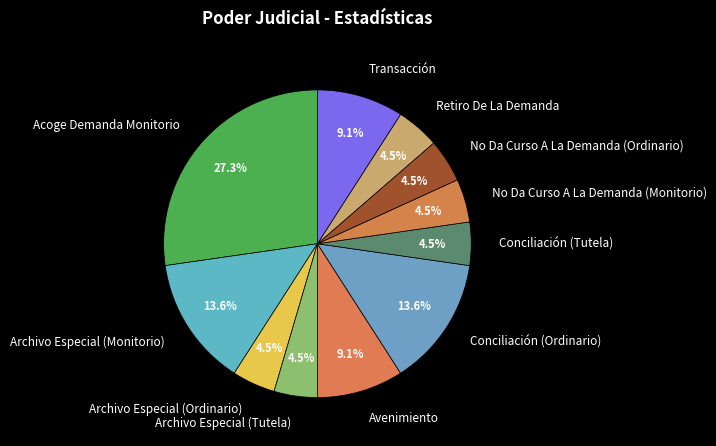

Which slice is the largest?

Acoge Demanda Monitorio